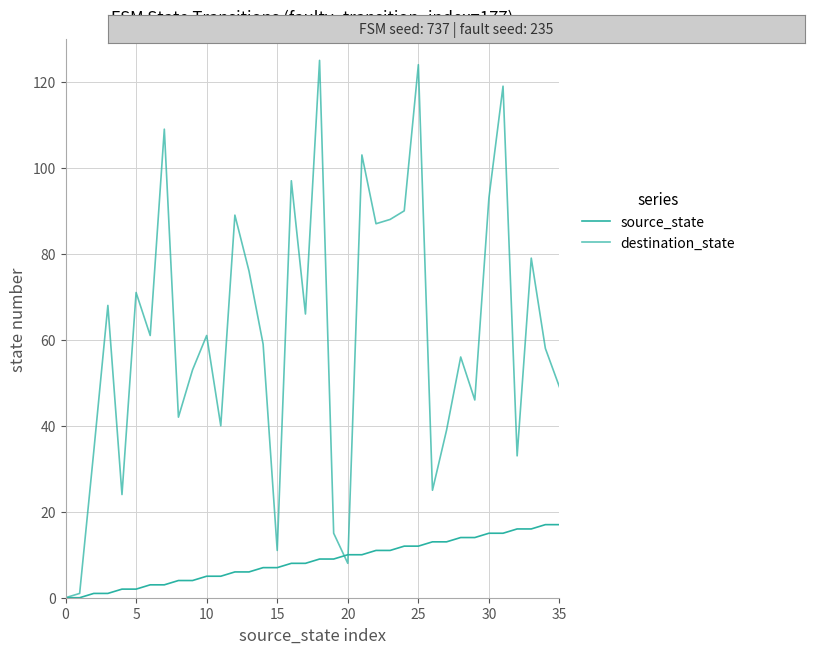

Does the chart display data point markers on the line(s)?

No